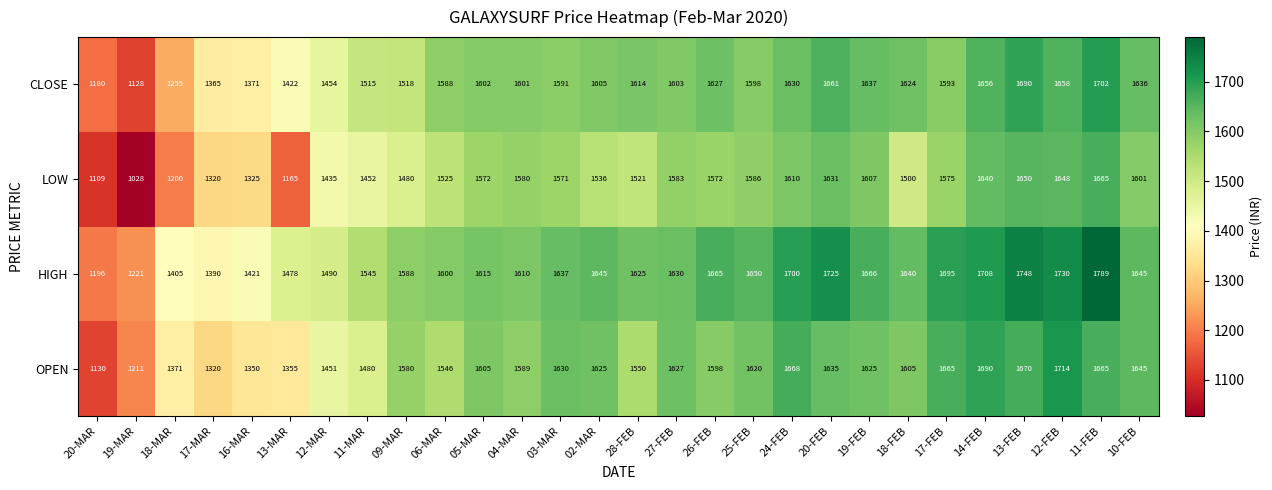

Between 05-MAR and 12-FEB, which series saw the biggest shift?

HIGH